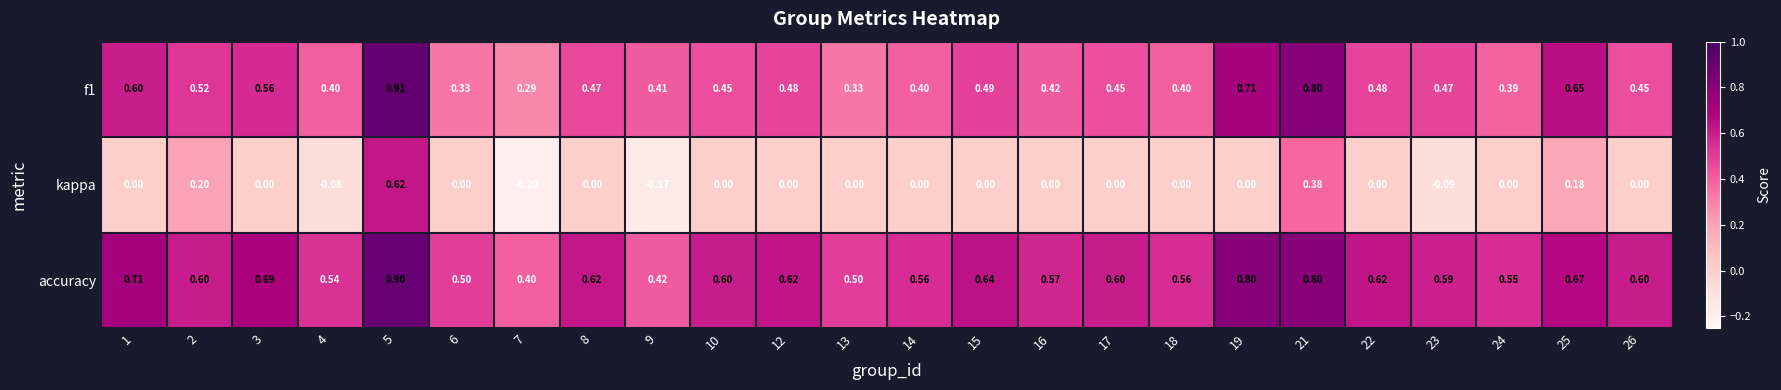

Is the value of accuracy at 1 greater than the value of f1 at 7?

Yes